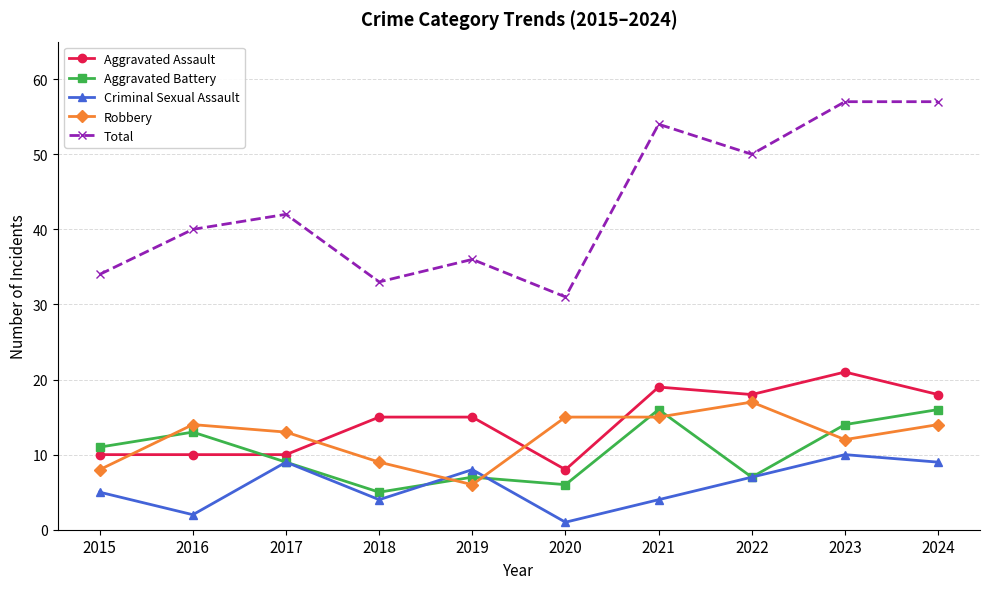

What is the average value of the Robbery series?

12